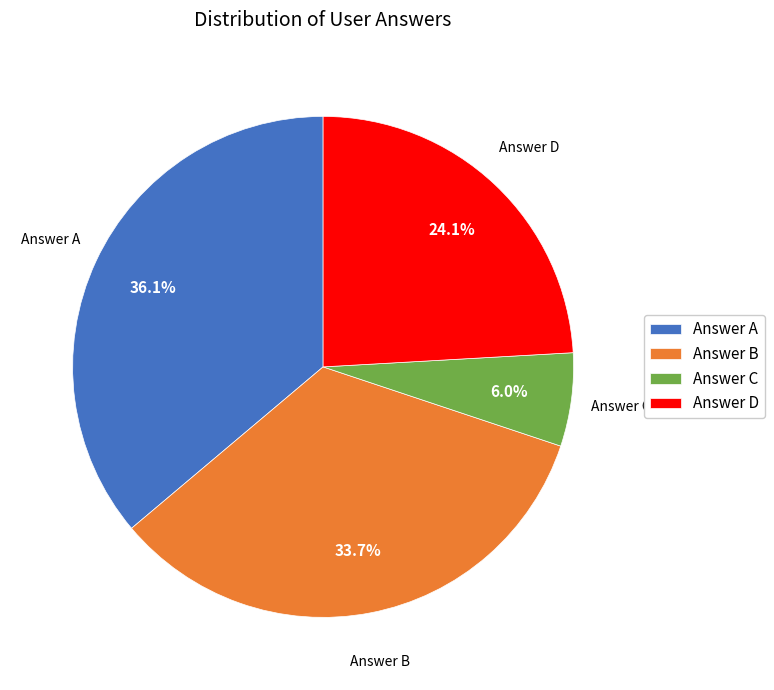

Is there any slice that represents more than half of the pie?

No